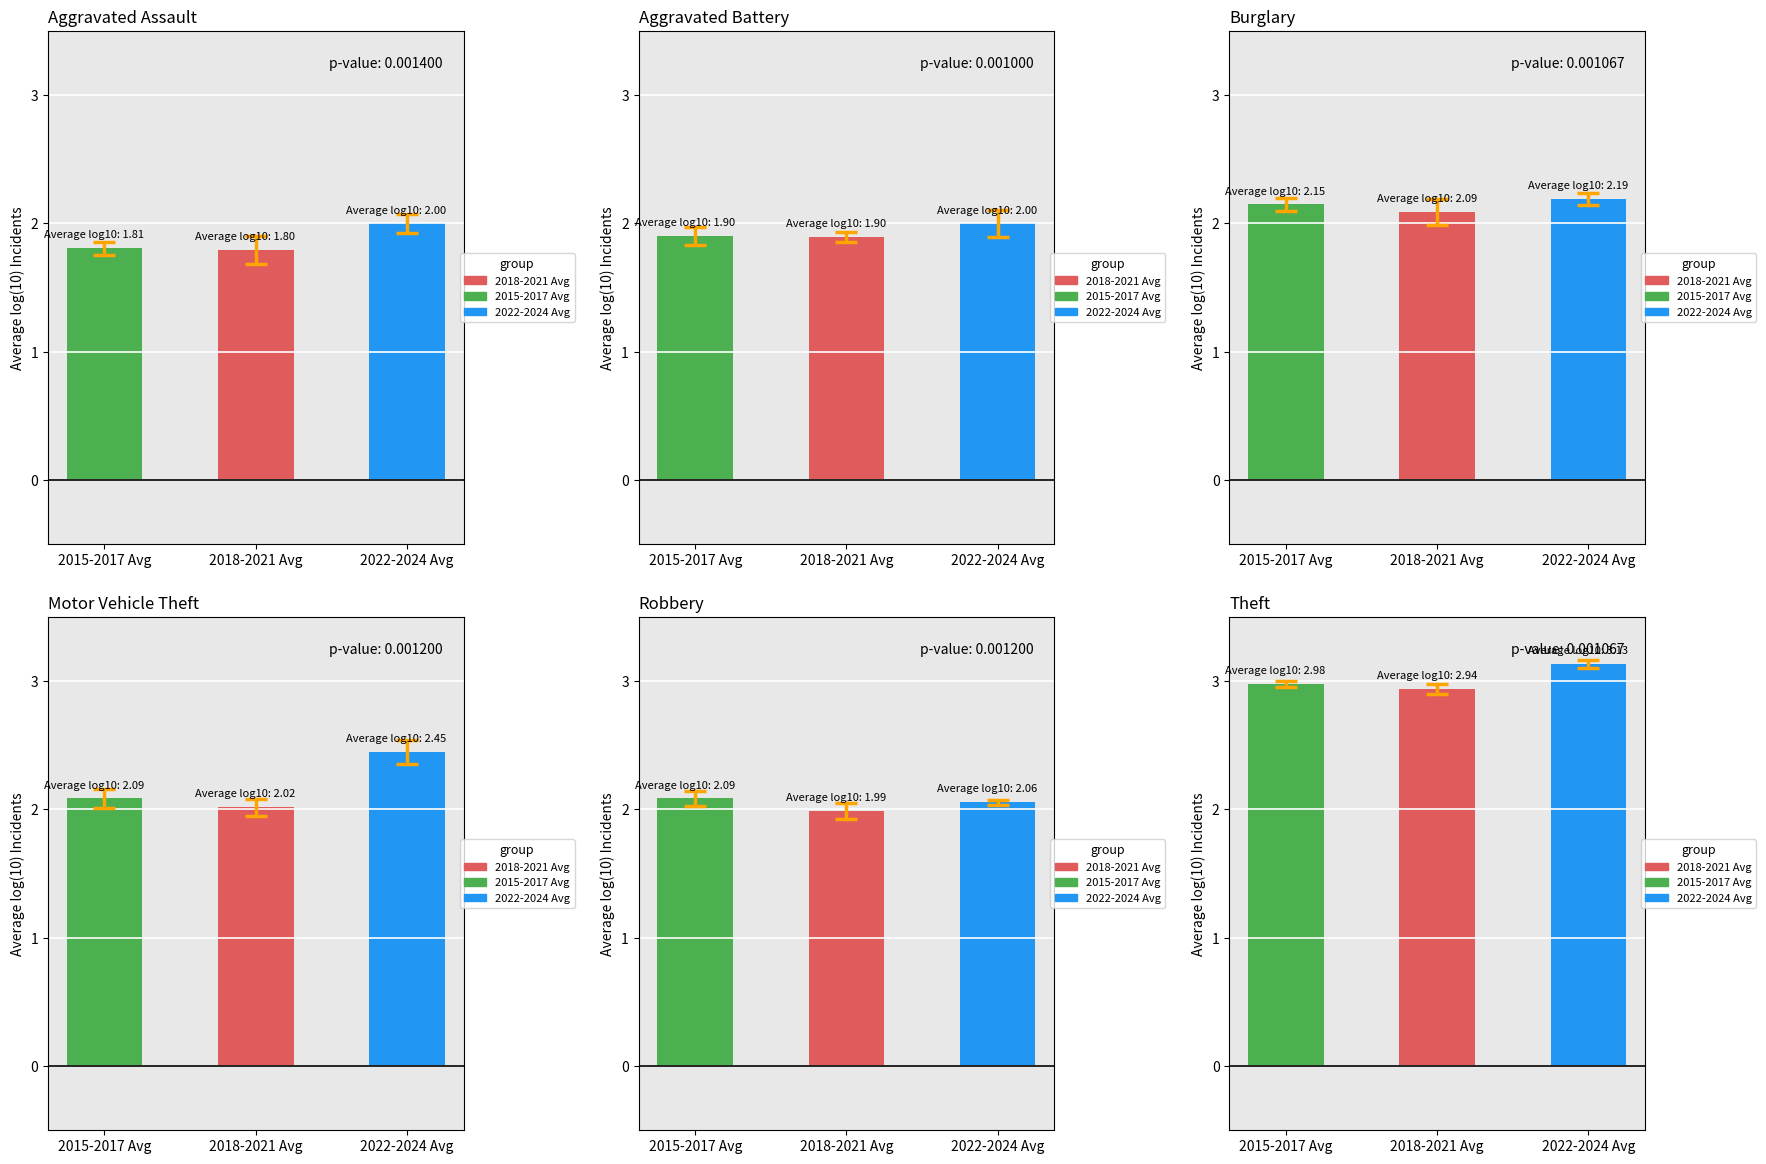

The value of Aggravated Battery at 2022-2024 Avg is 1.1. True or false?

False